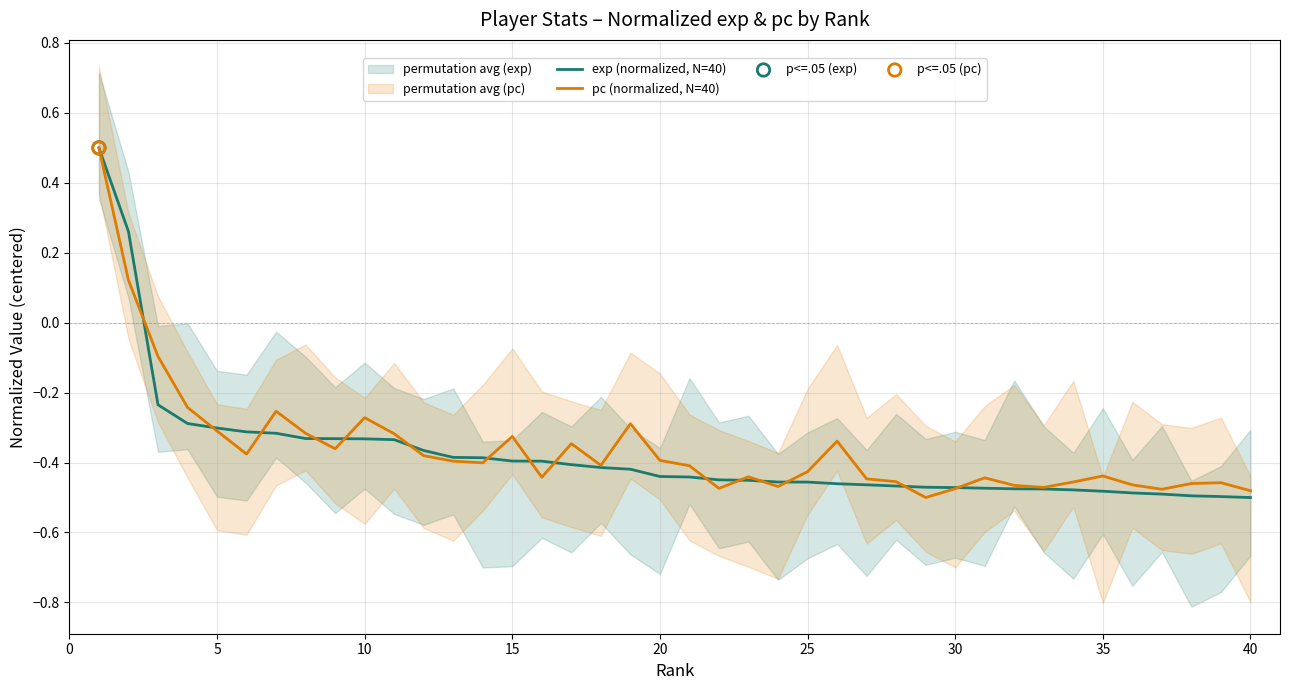

What are all the series names shown in the legend?

exp (normalized, N=40), pc (normalized, N=40)